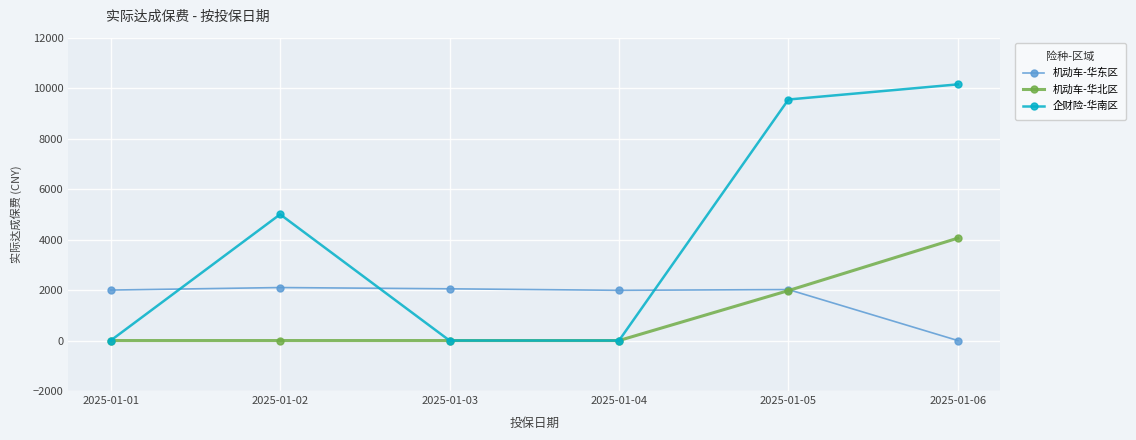

What is the highest value of the 机动车-华北区 series?

4058